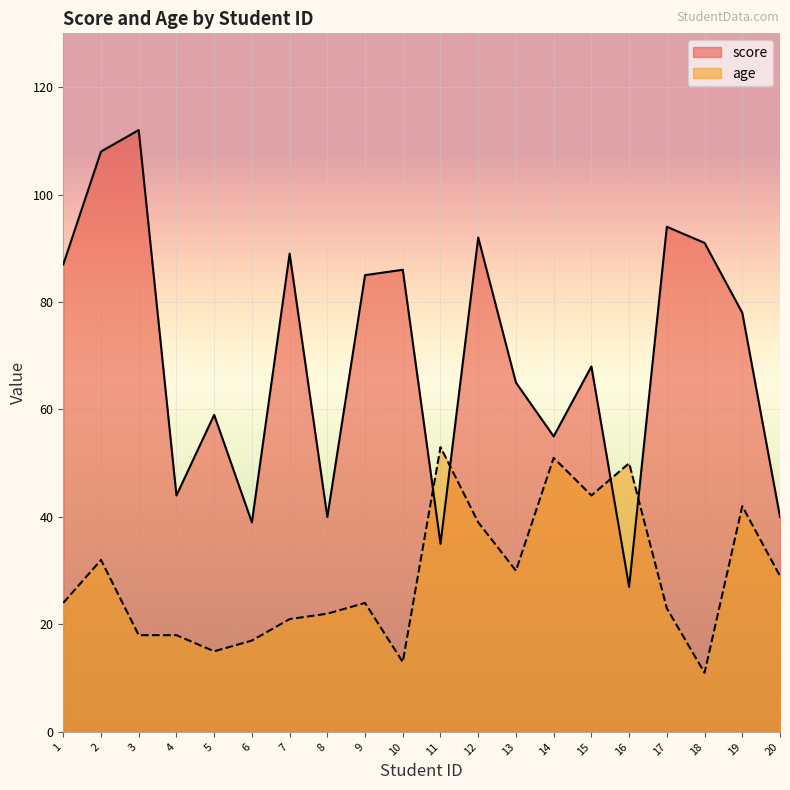

Rank the series by their average value, from highest to lowest.

score, age